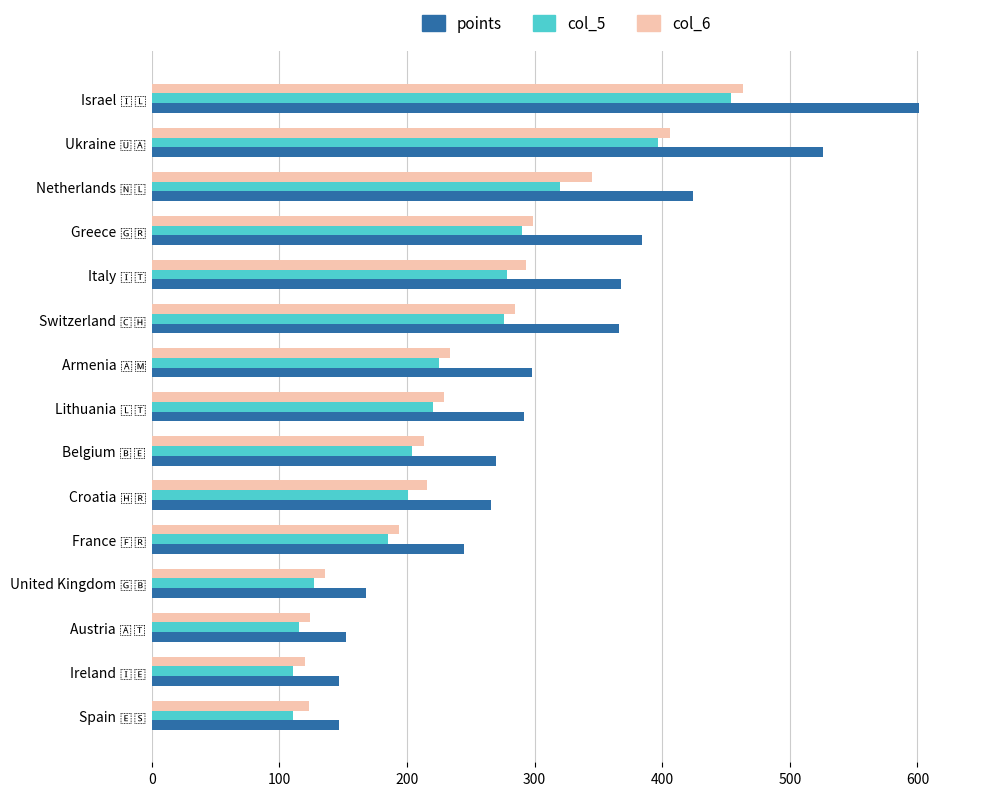

At how many categories does at least one series exceed 338?

6